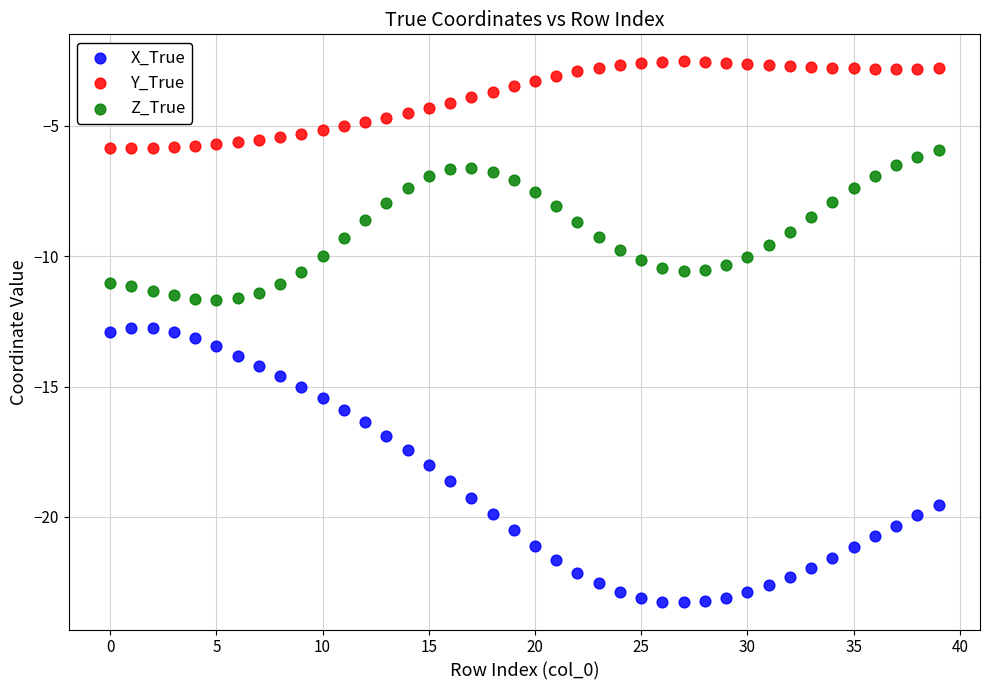

What are all the series names shown in the legend?

X_True, Y_True, Z_True